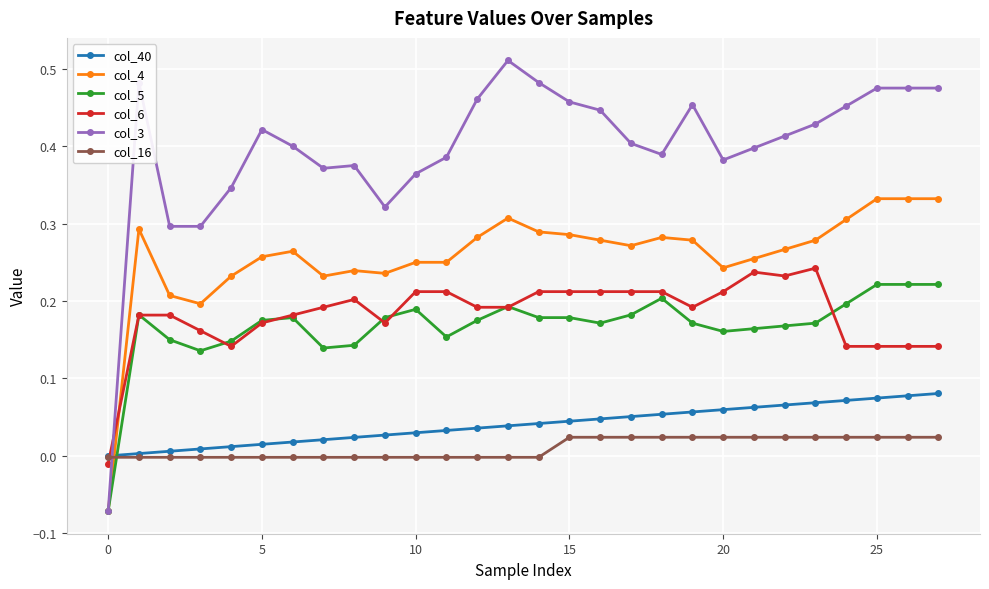

True or false: col_4 has more than 0 interior local peaks.

True